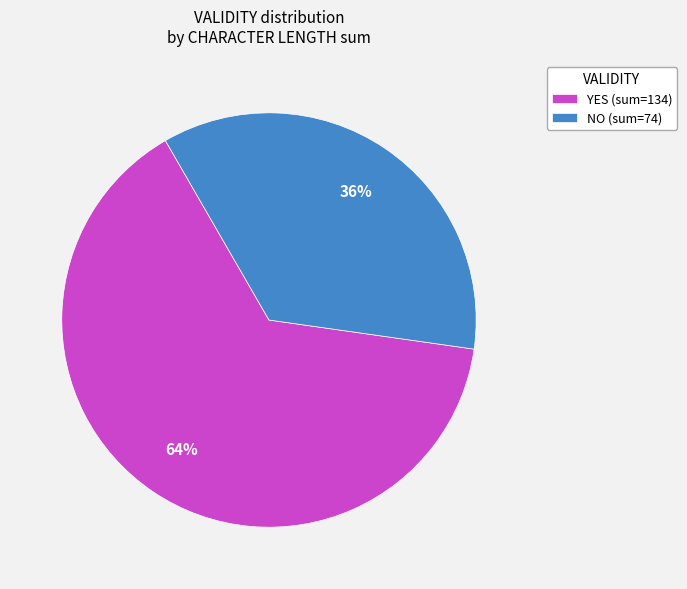

Does NO represent more than half of the total?

No